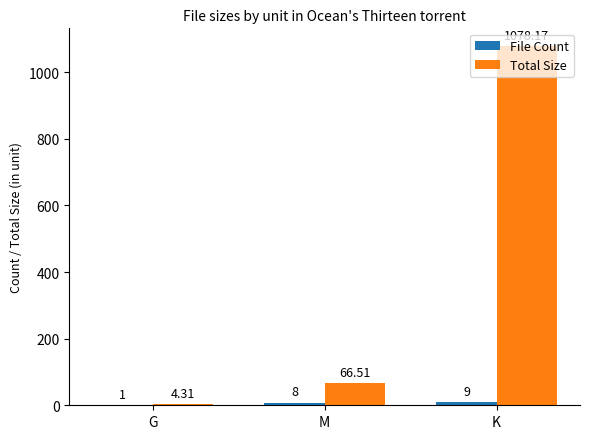

What is the sum of all Total Size values?

1149.0